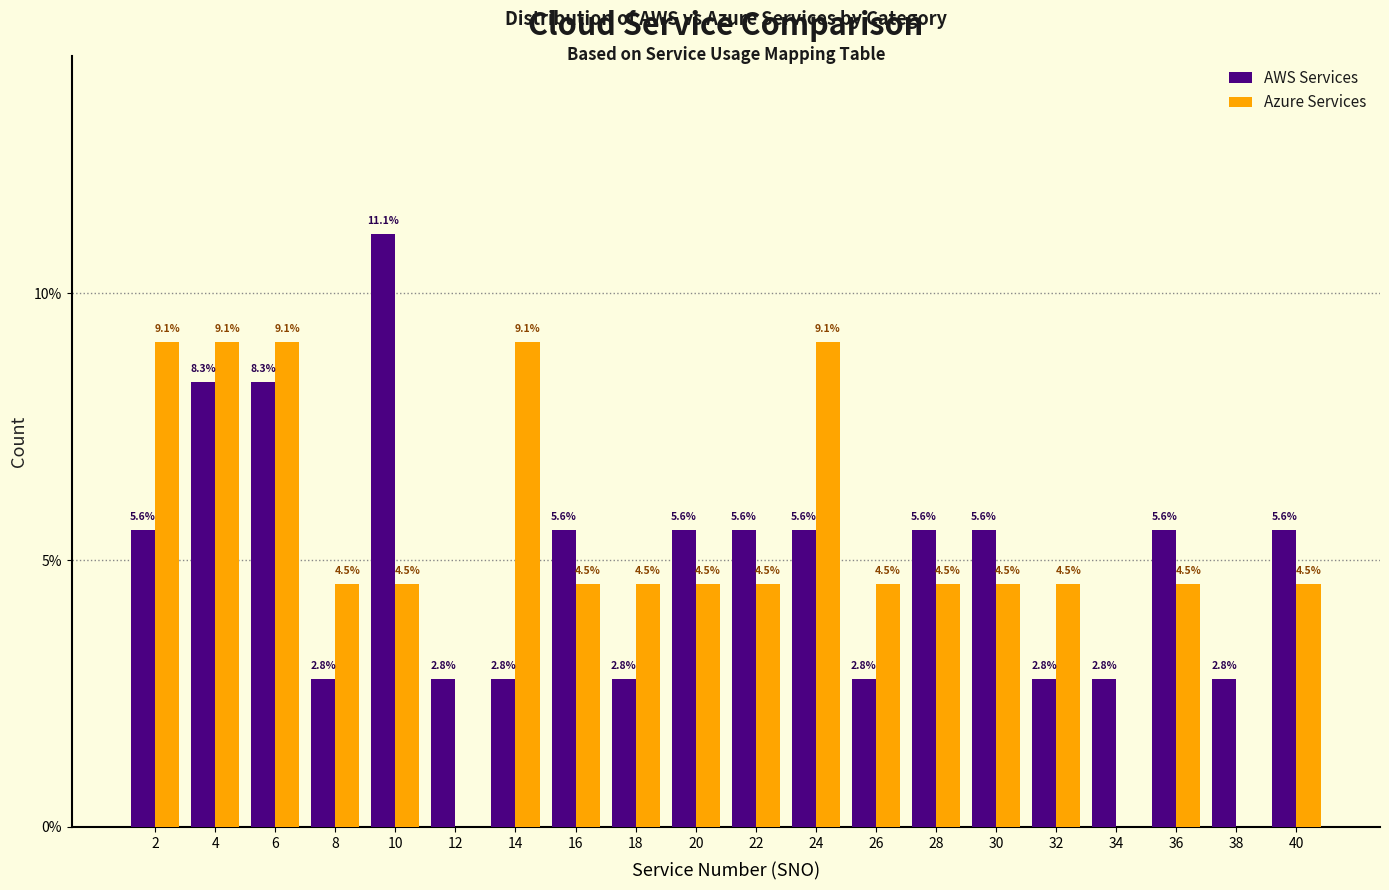

Reading left to right, transcribe all the data shown in this chart.

AWS Services: 2=5.6	4=8.3	6=8.3	8=2.8	10=11.1	12=2.8	14=2.8	16=5.6	18=2.8	20=5.6	22=5.6	24=5.6	26=2.8	28=5.6	30=5.6	32=2.8	34=2.8	36=5.6	38=2.8	40=5.6
Azure Services: 2=9.1	4=9.1	6=9.1	8=4.5	10=4.5	12=0.0	14=9.1	16=4.5	18=4.5	20=4.5	22=4.5	24=9.1	26=4.5	28=4.5	30=4.5	32=4.5	34=0.0	36=4.5	38=0.0	40=4.5